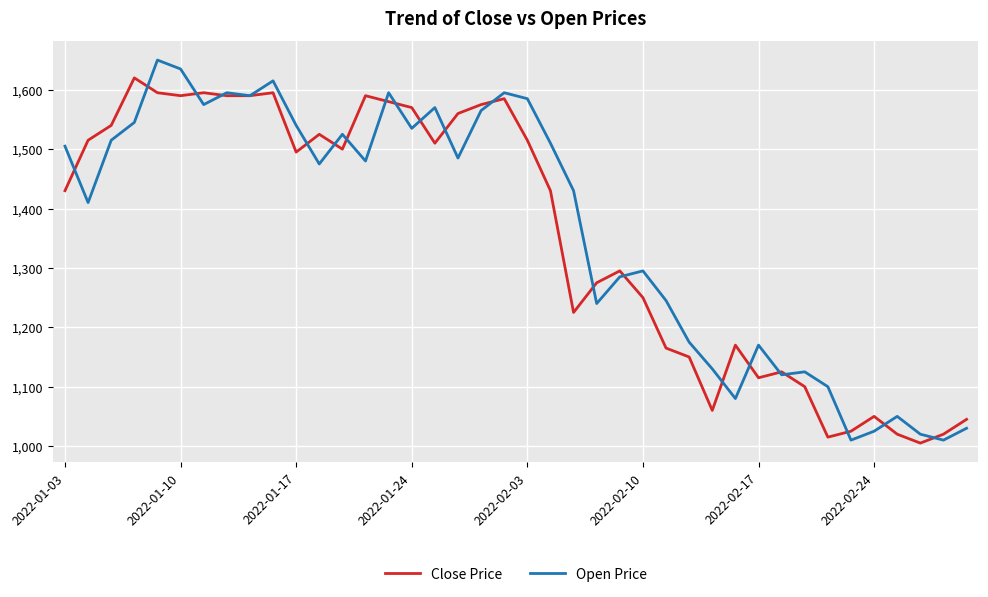

What is the maximum value for Open Price?

1650